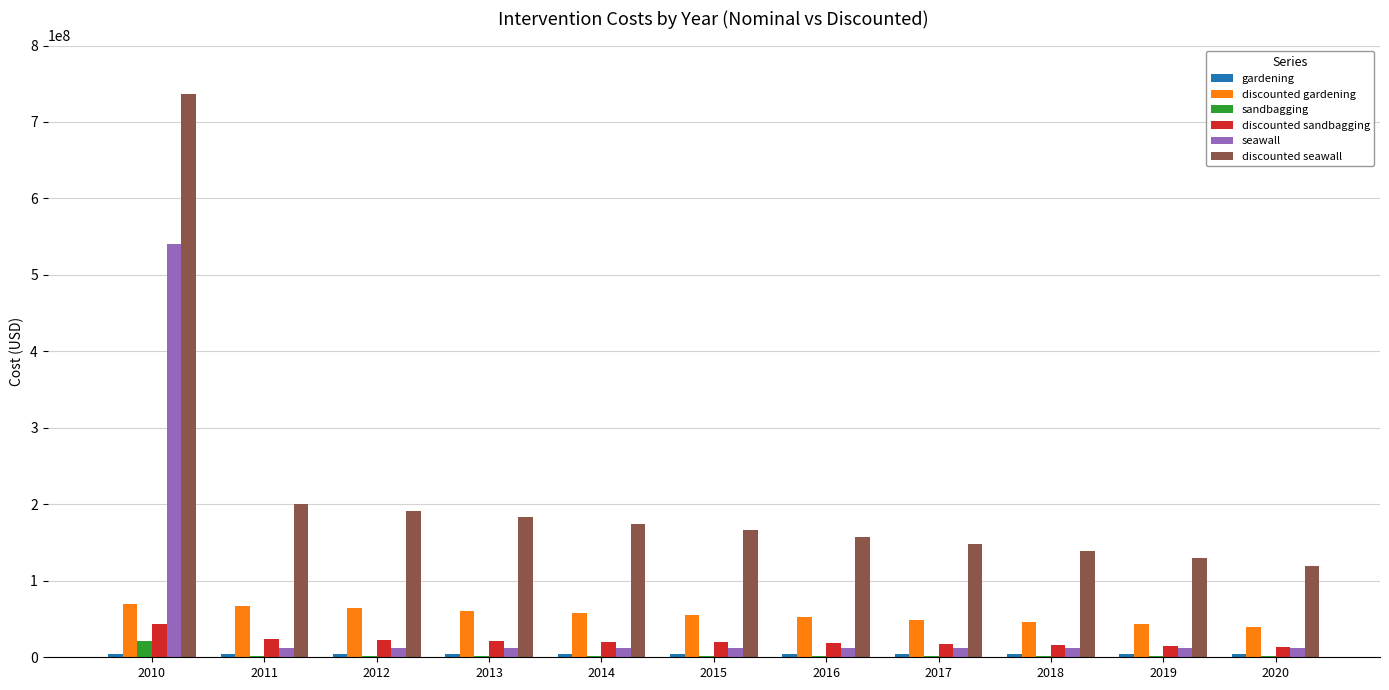

At which category is the sum across all series the highest?

2010